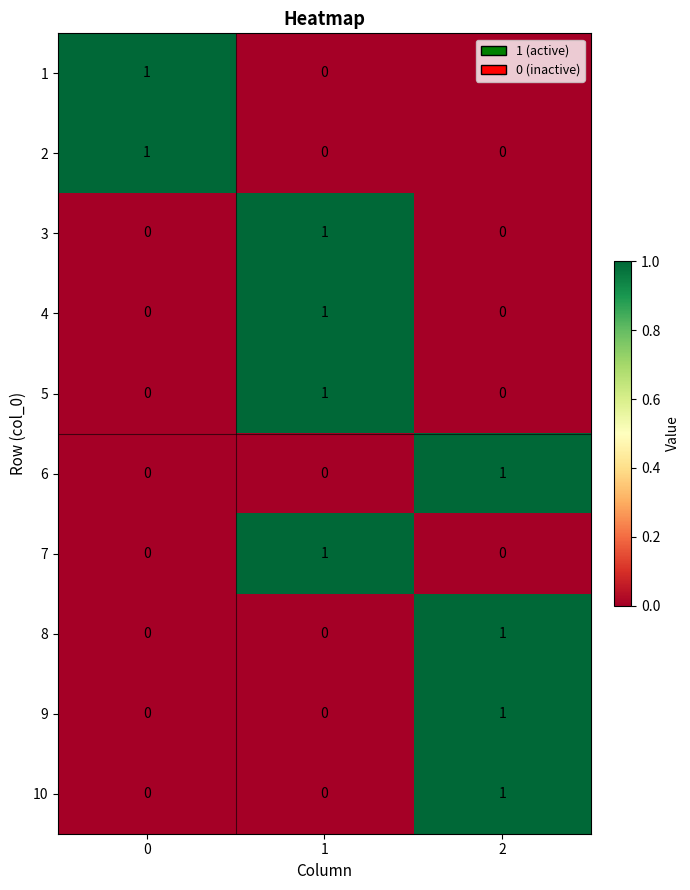

How many 2 values are between 0 and 1?

3